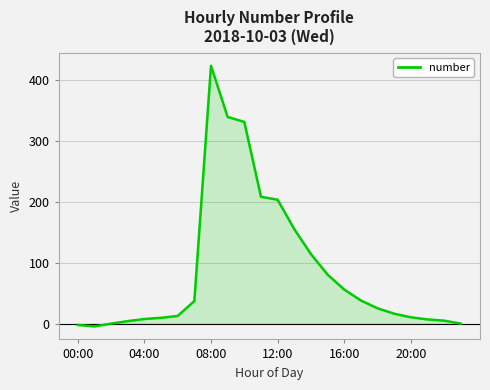

How many lines are shown in the chart?

1